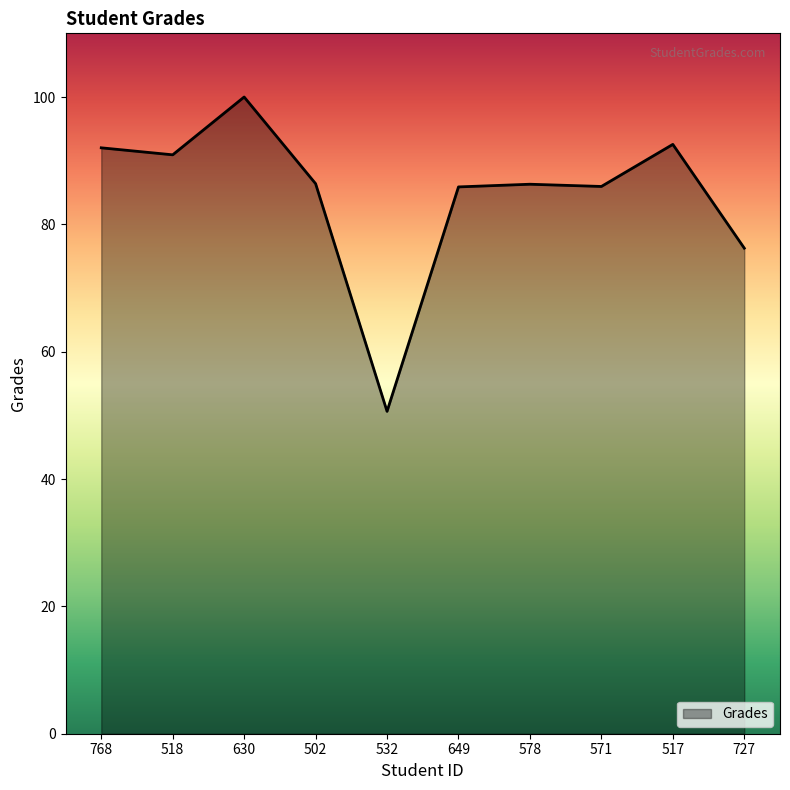

True or false: the data shows 153.8 at 518.

False